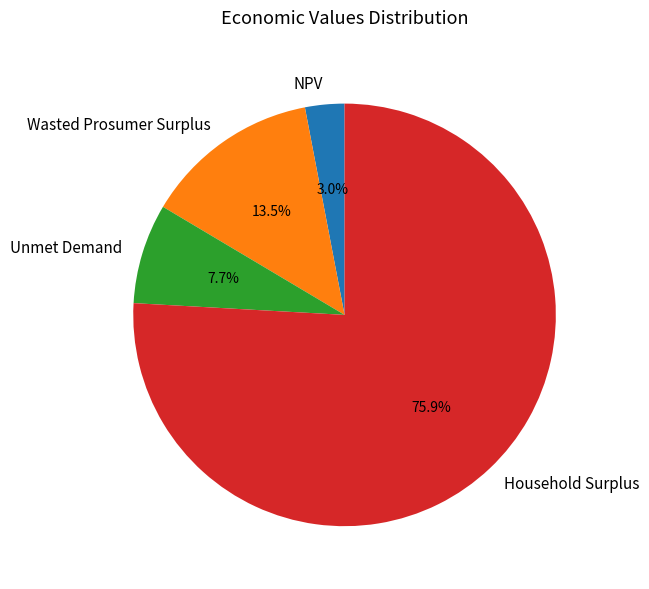

Does Household Surplus represent more than half of the total?

Yes